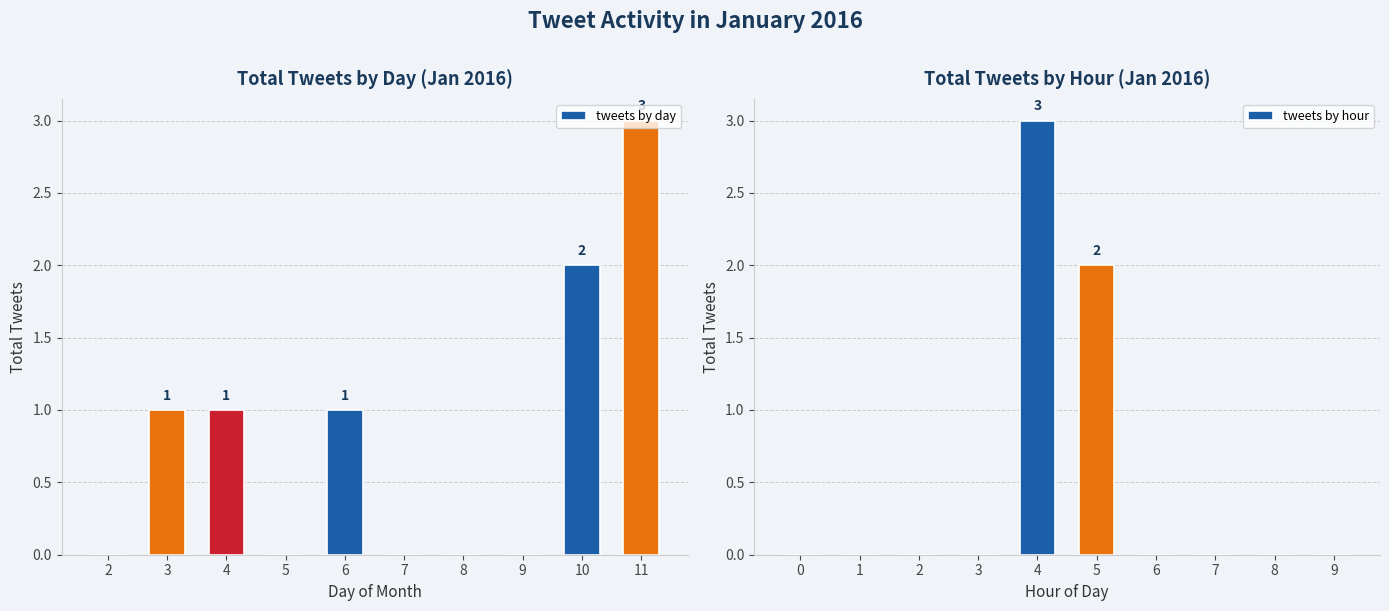

Which category has the lowest value in the tweets by day series?

2